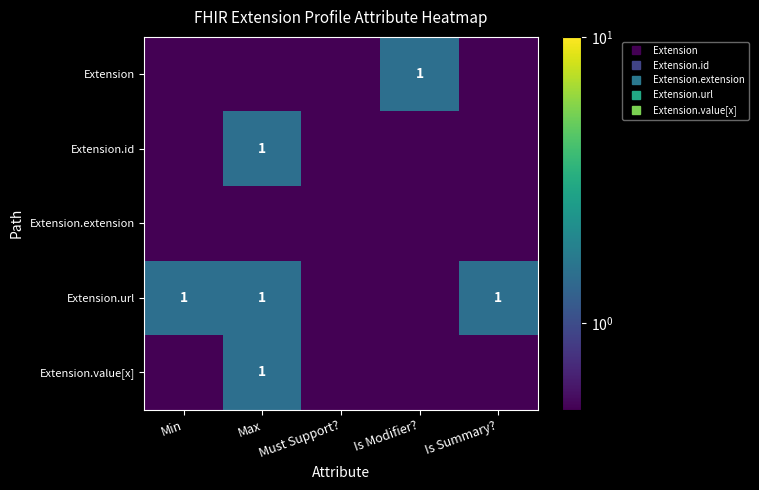

What is the difference between the maximum and second lowest values in the Extension series?

1.0